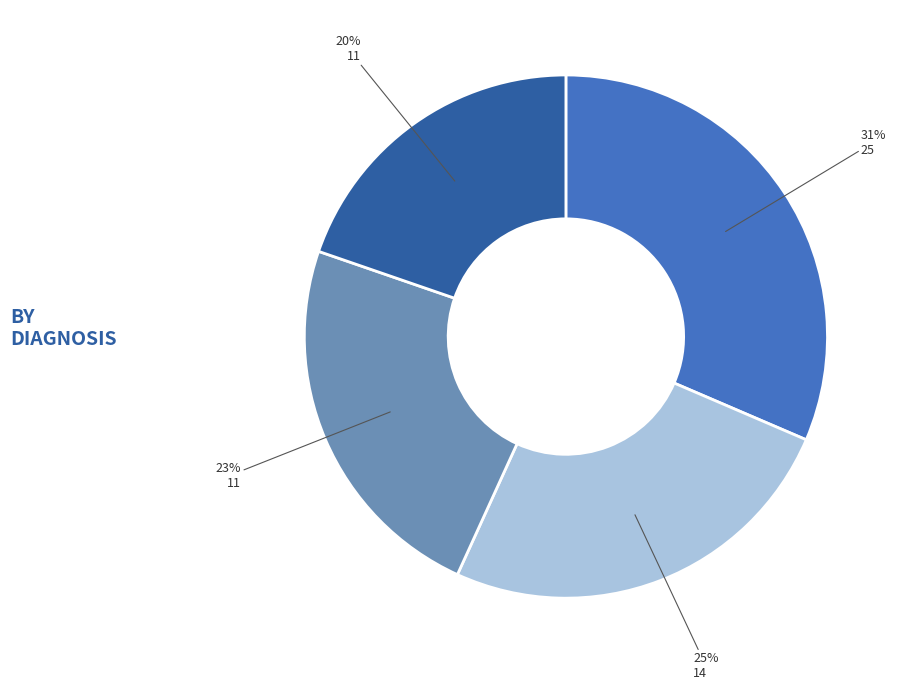

Is there a majority slice in this chart?

No